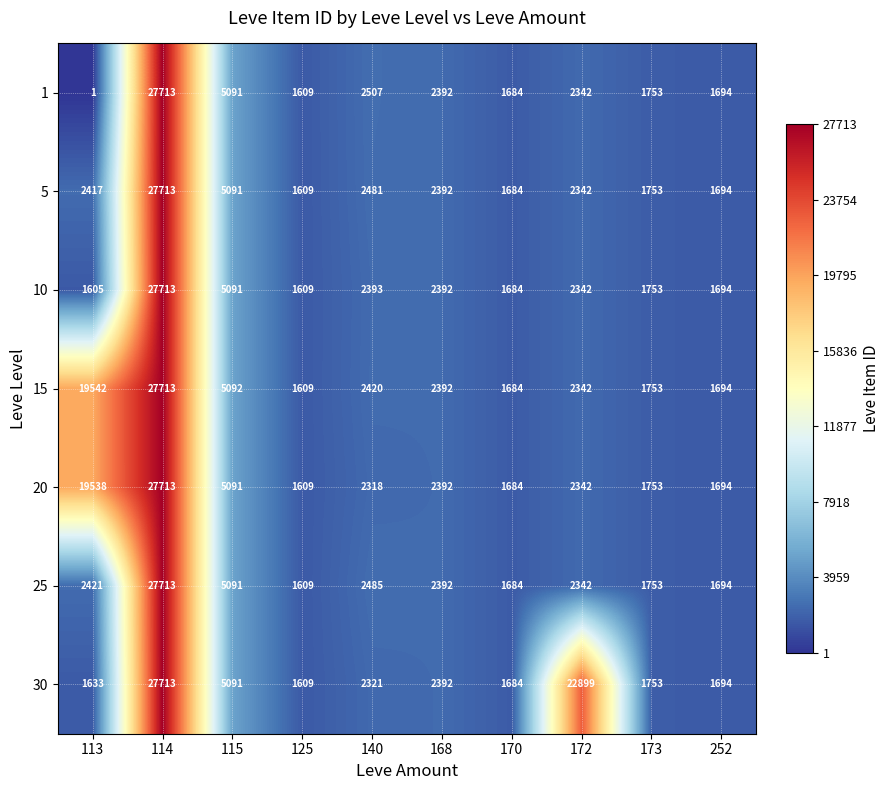

Which series has the largest total across all categories?

30